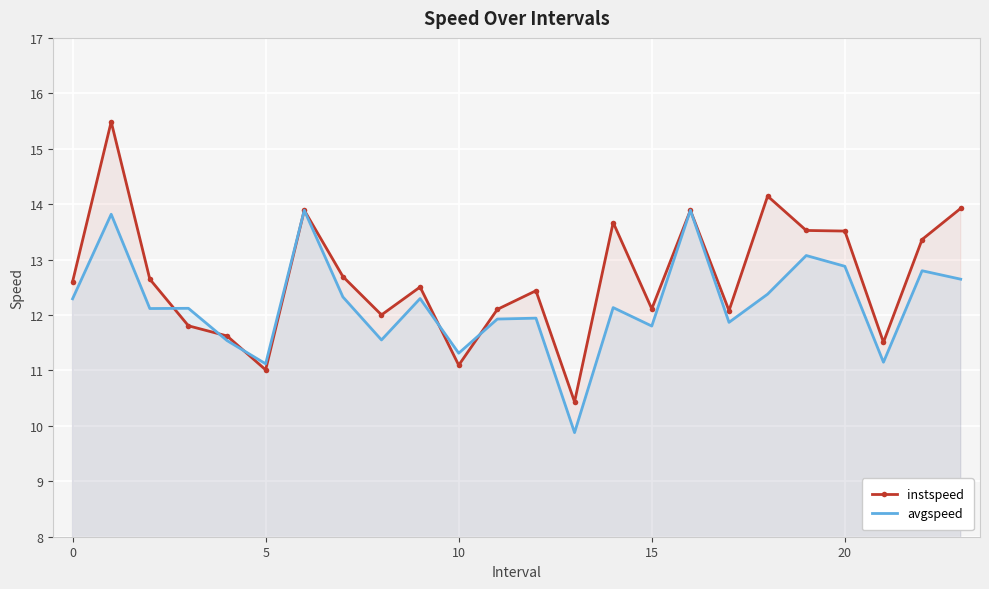

Which series has the widest spread of values?

instspeed